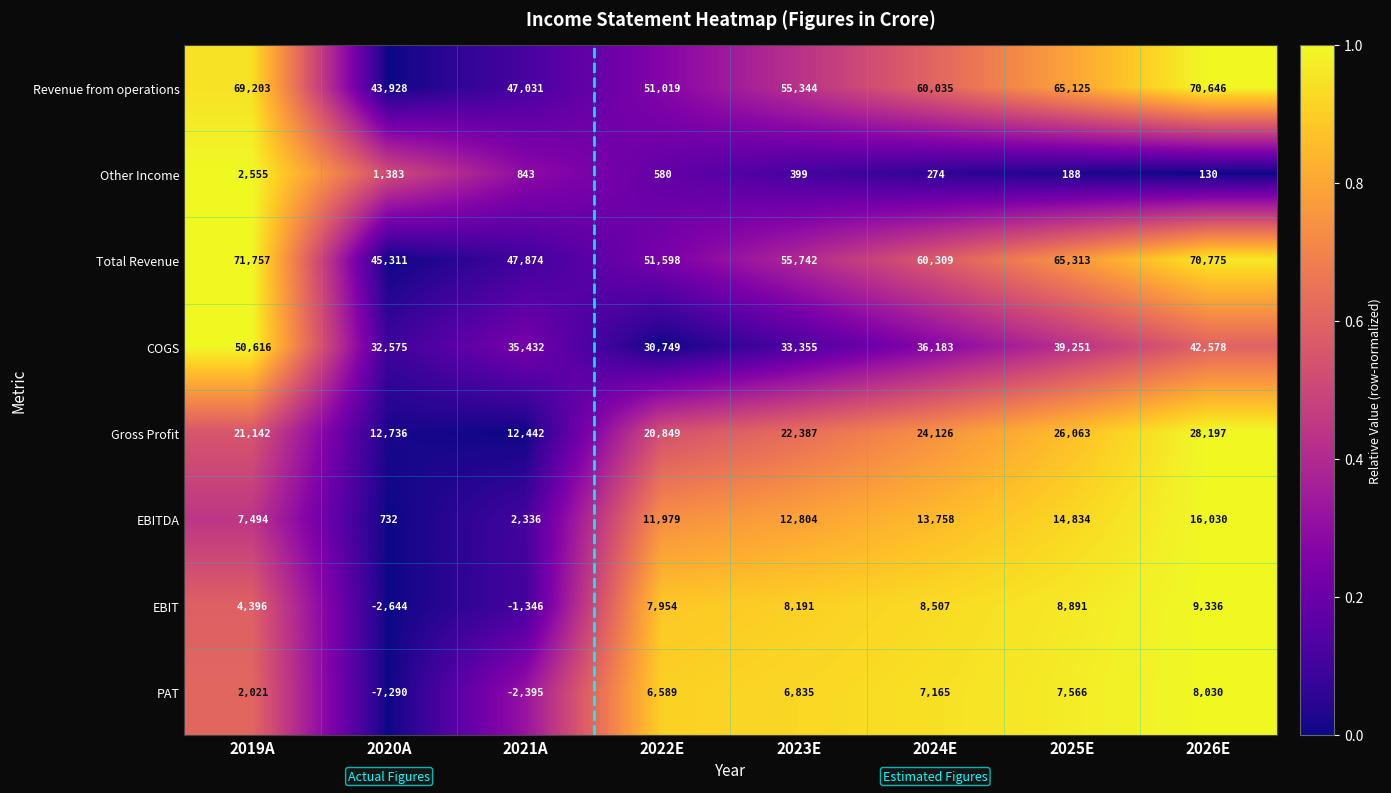

What is the average value of the PAT series?

3565